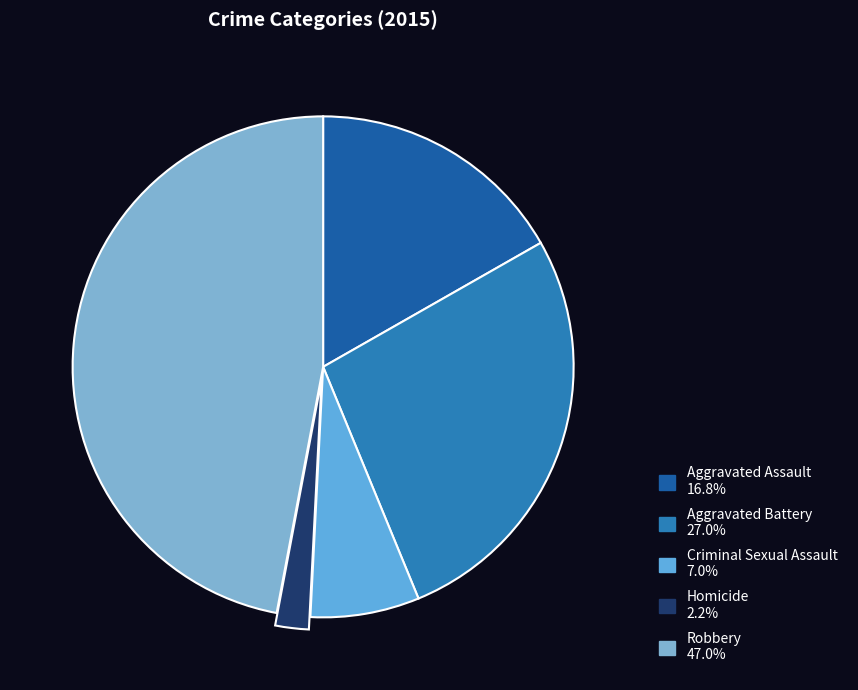

Does Aggravated Assault represent more than half of the total?

No